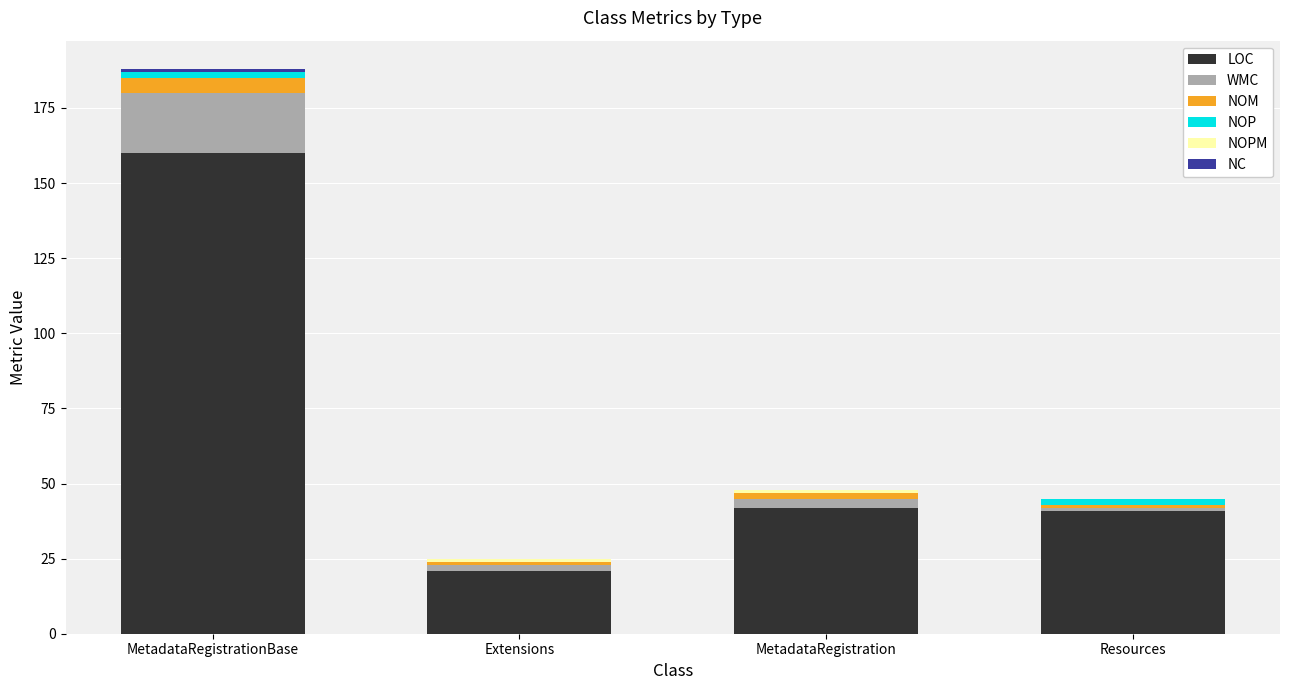

Which category has the highest value in the LOC series?

MetadataRegistrationBase